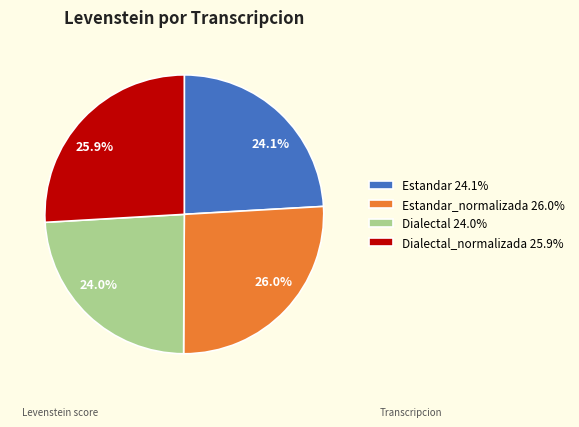

What percentage is NOT represented by Dialectal_normalizada 25.9%?

74.1%